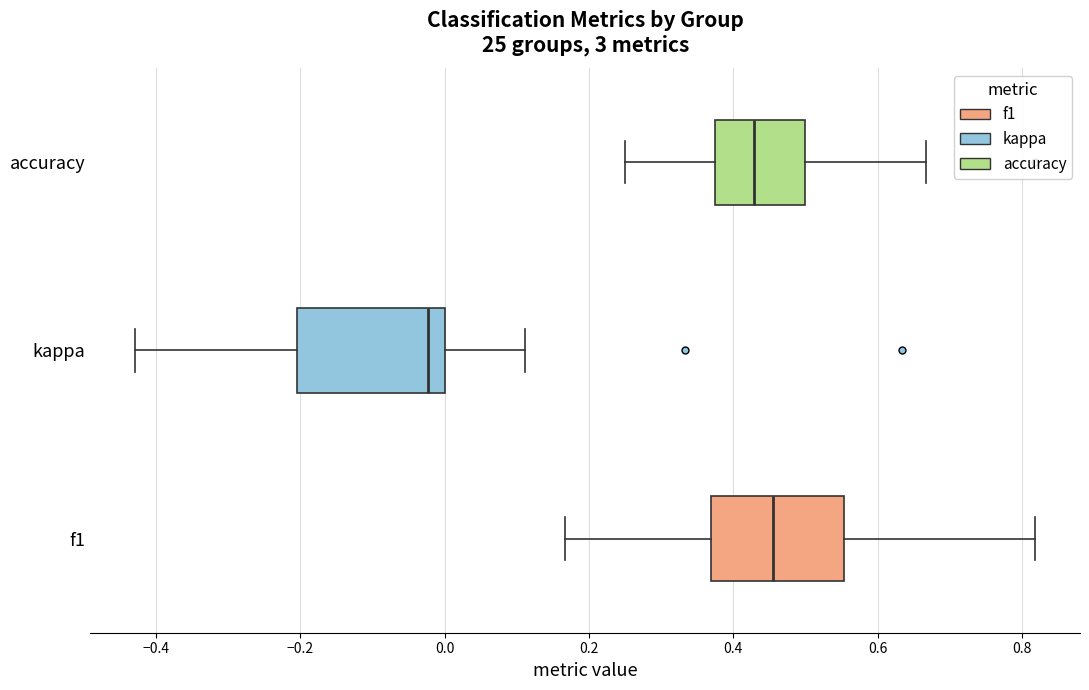

Where does the median line of the box for kappa sit on the x-axis? The values are not printed on the chart, so give them approximately, as read against the axis.

-0.02